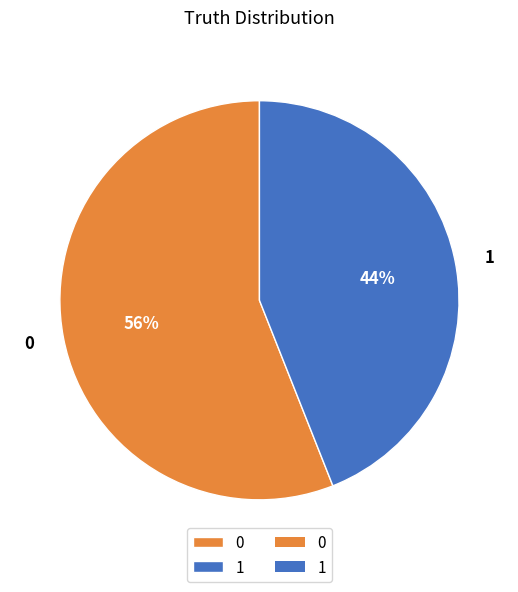

The 1 slice represents 57% of the pie. True or false?

False